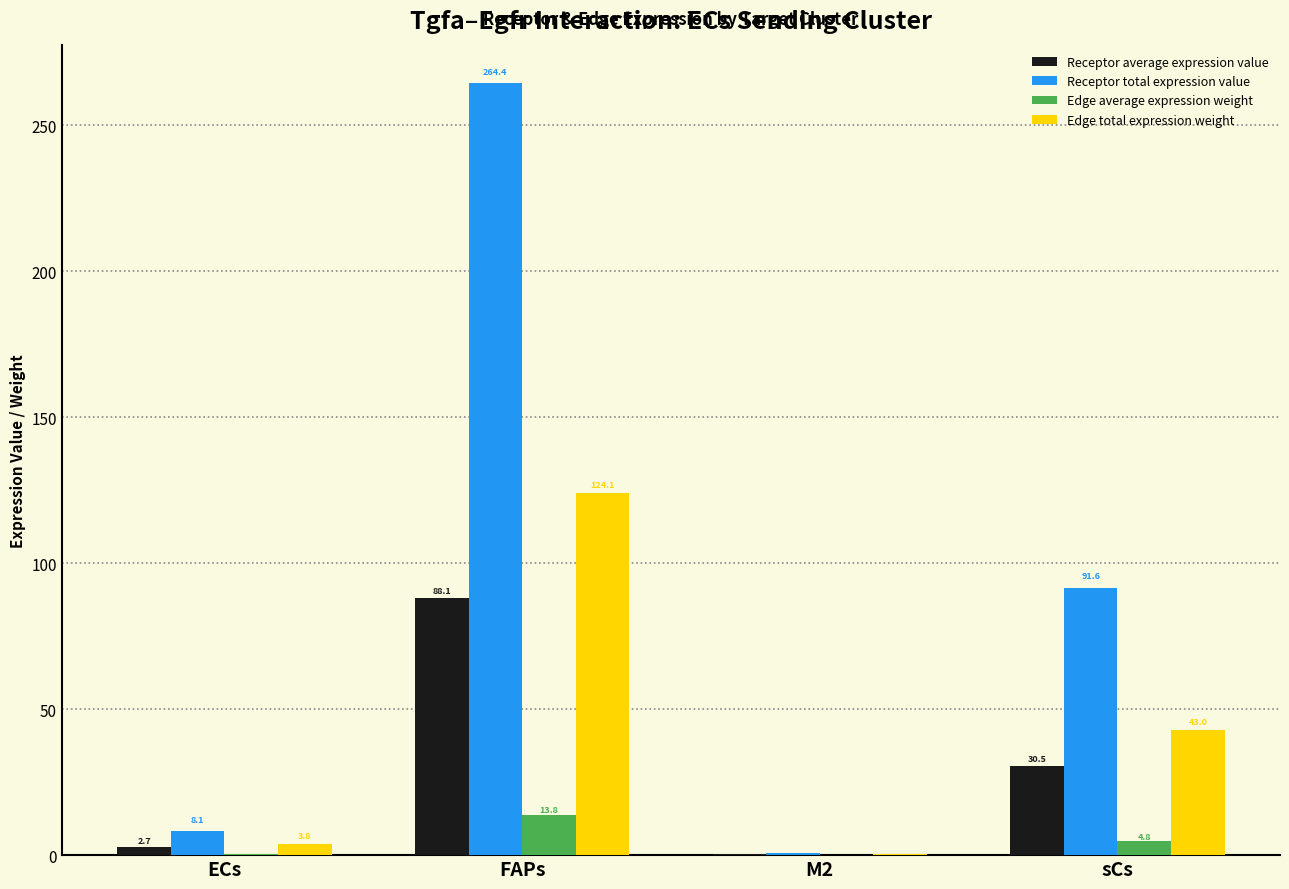

Does the chart contain stacked bars?

No